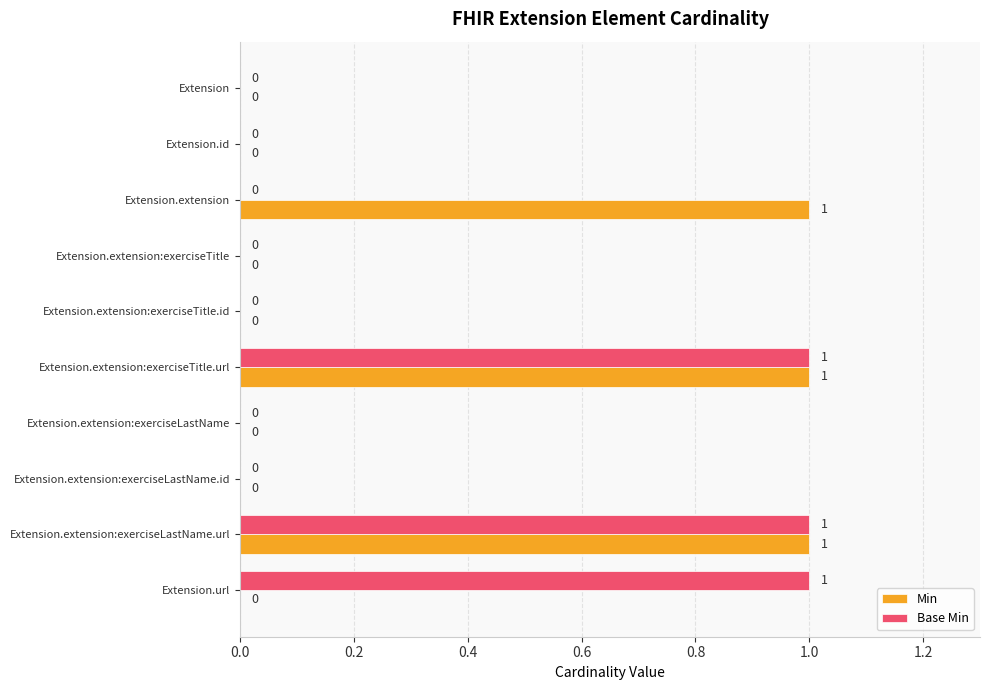

What is the sum of all Min values?

3